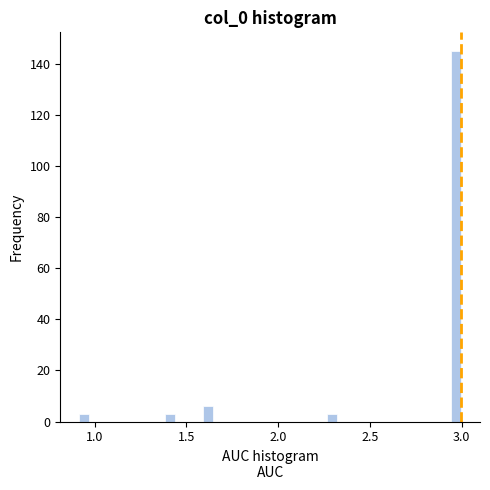

Around what value on the x-axis is the tallest bar? Give the approximate position of its centre, as read against the axis.

2.95